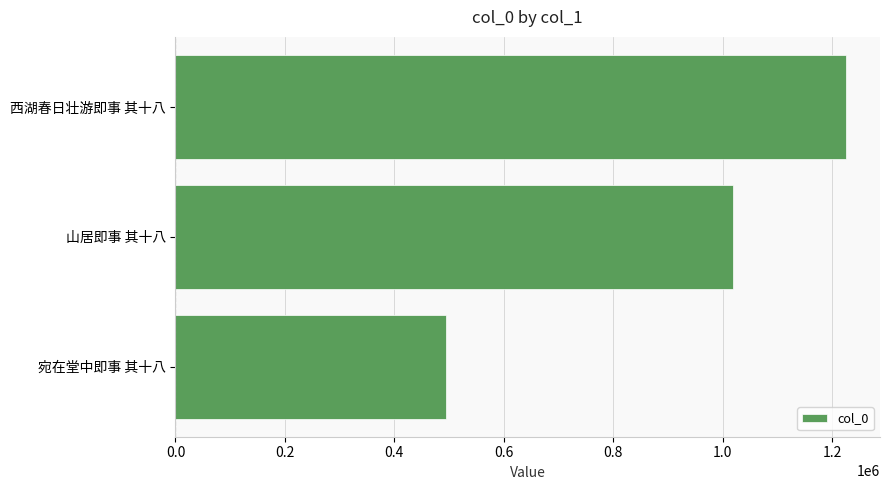

Does the chart contain stacked bars?

No